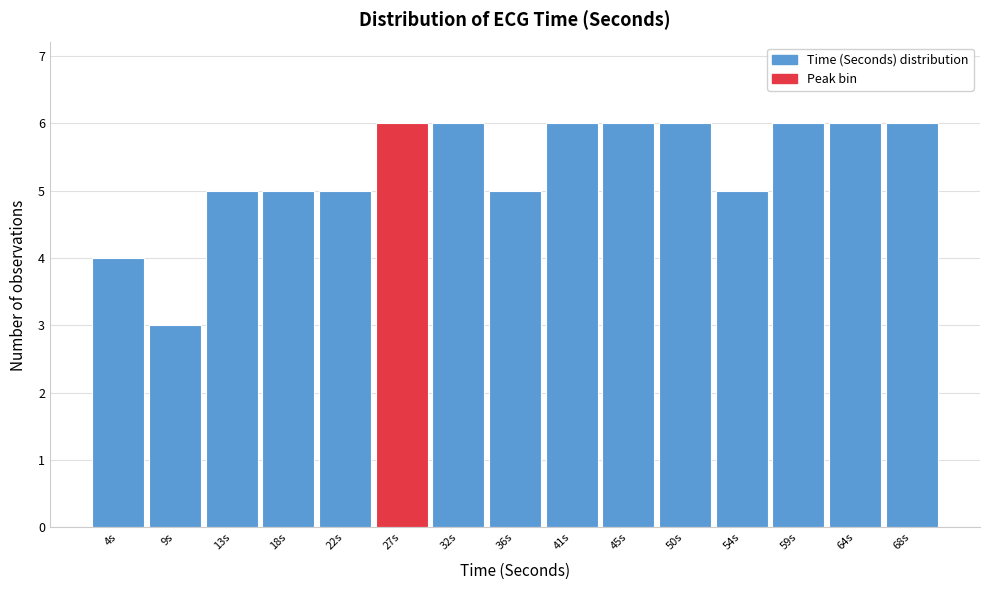

Reading left to right, what are all the values shown in this chart?

4s=4	9s=3	13s=5	18s=5	22s=5	27s=6	32s=6	36s=5	41s=6	45s=6	50s=6	54s=5	59s=6	64s=6	68s=6